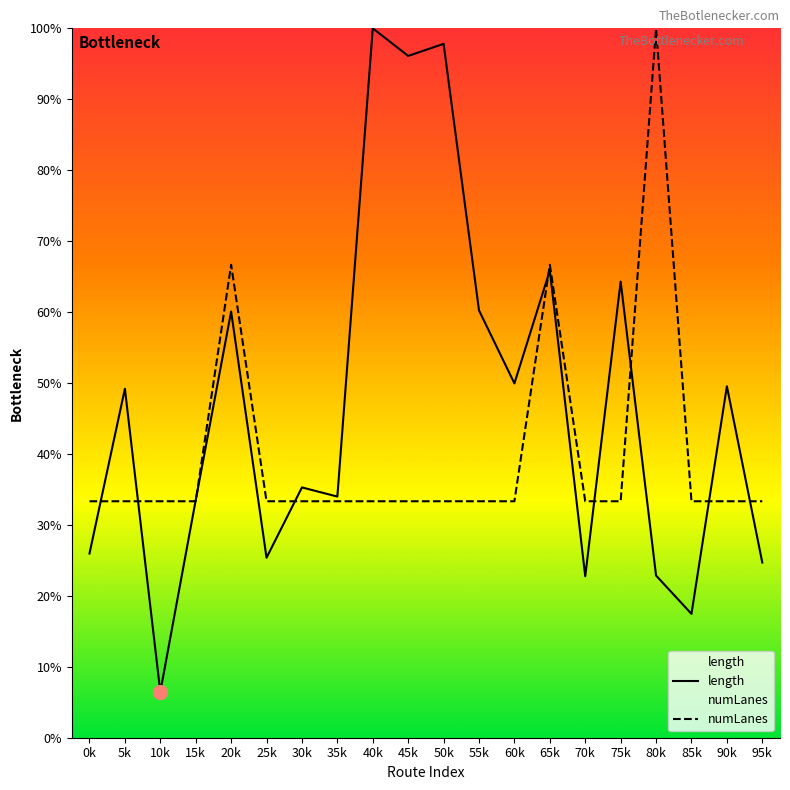

Between 20k and 70k, which is larger?

20k